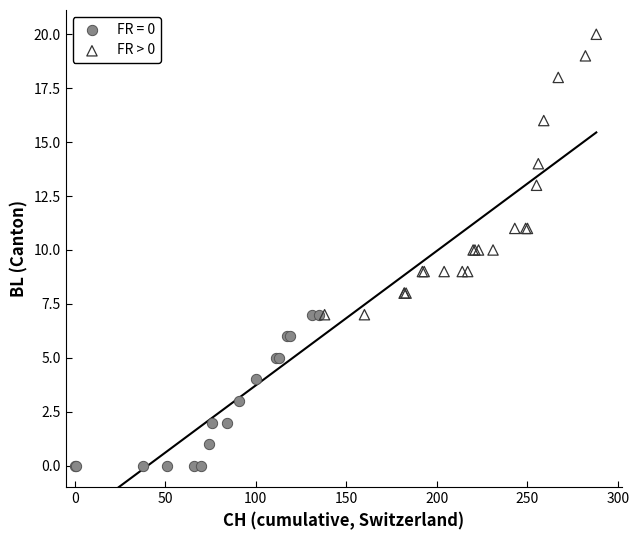

Which series reaches the maximum Y coordinate?

FR > 0